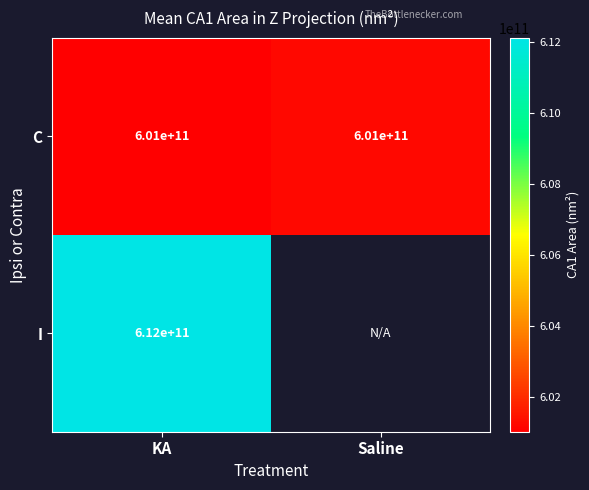

Rank the series at KA from lowest to highest value.

C, I